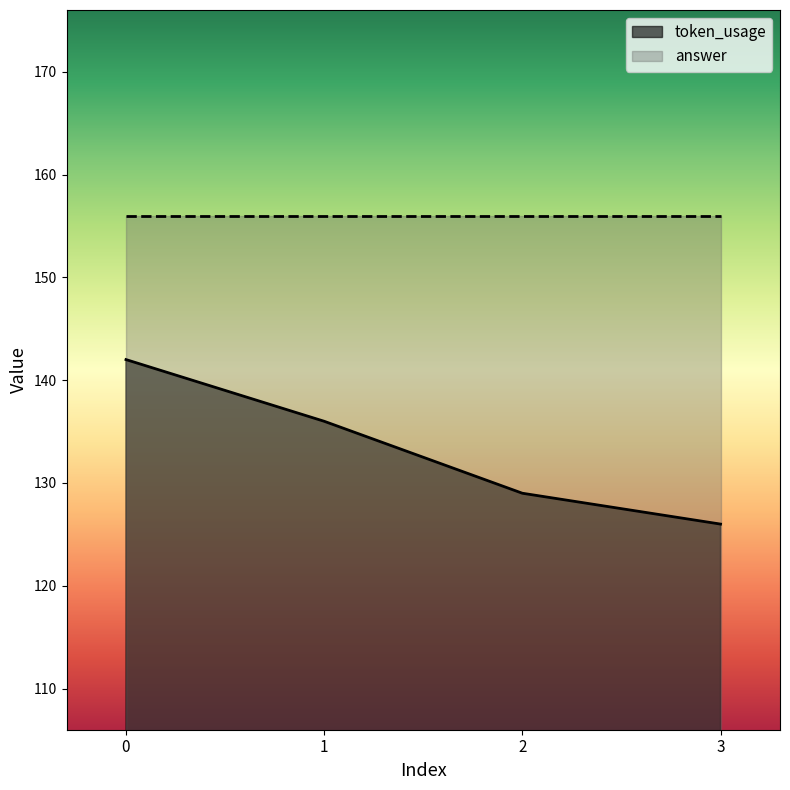

List the labels in order of value, largest first.

0, 1, 2, 3